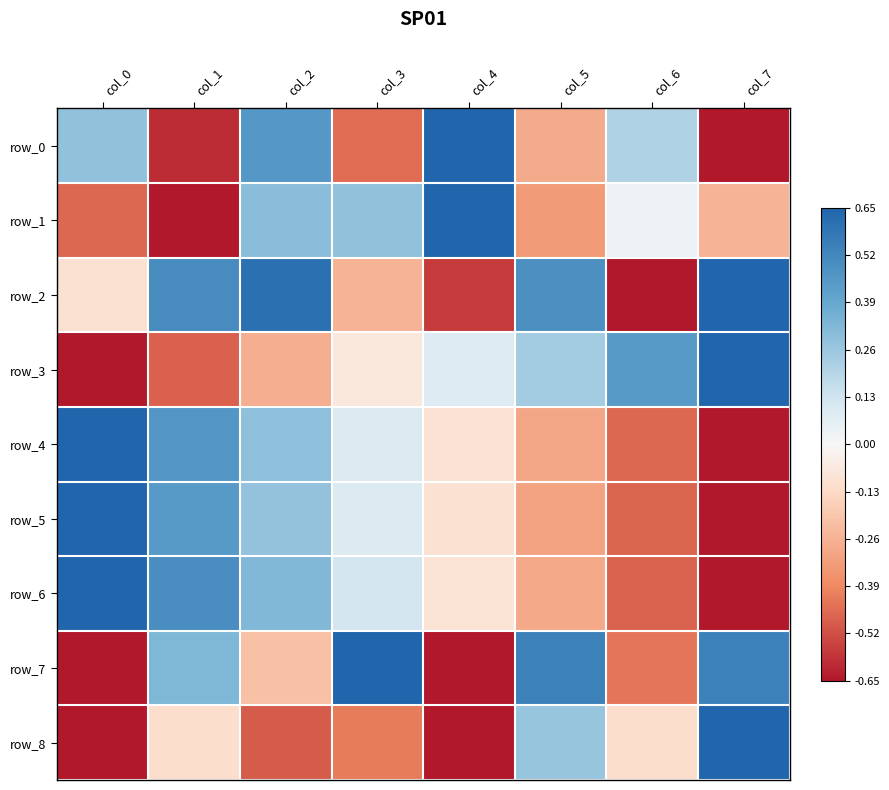

At which category does the chart reach its minimum across all series?

col_7